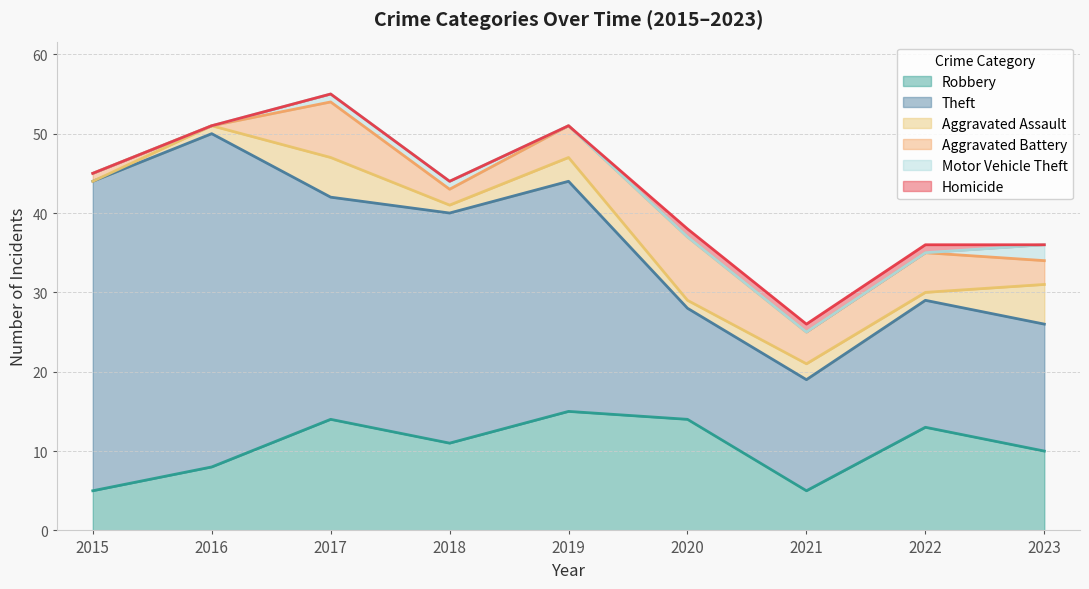

What are all the series names shown in the legend?

Robbery, Theft, Aggravated Assault, Aggravated Battery, Motor Vehicle Theft, Homicide